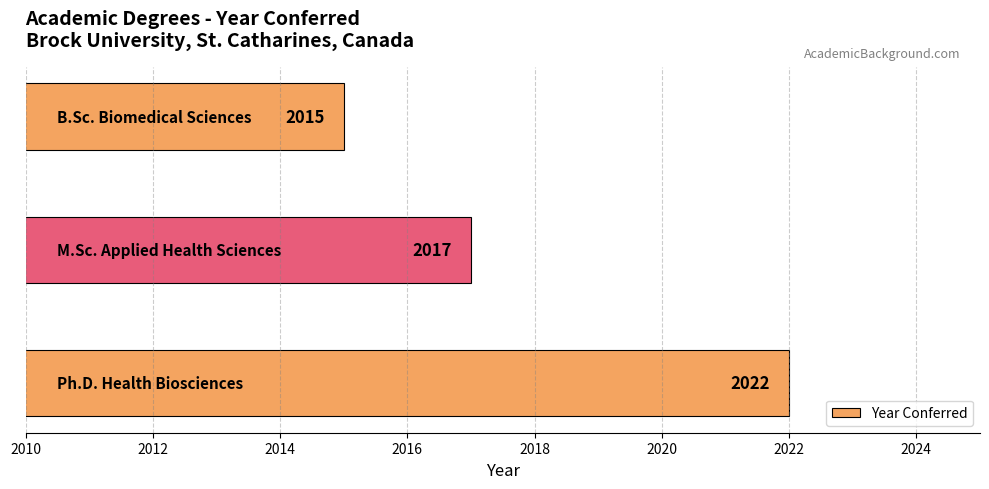

What is the maximum value shown in the chart?

2022